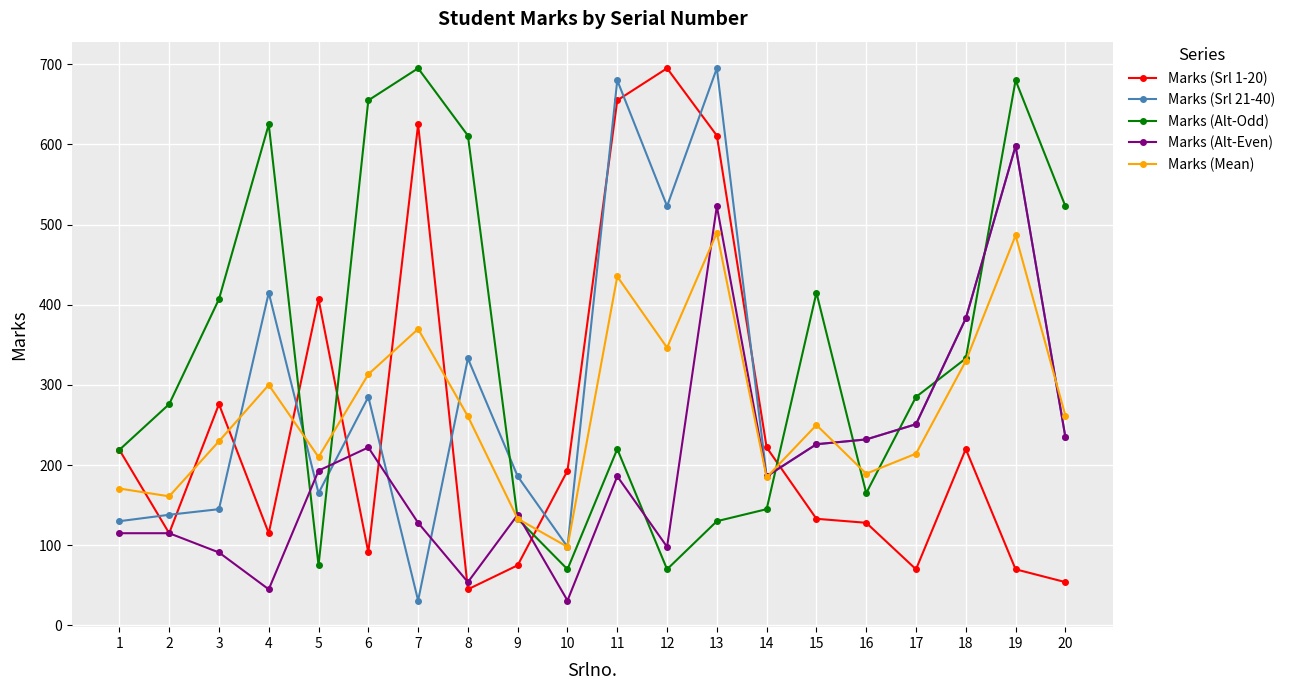

True or false: Marks (Mean) has more than 0 points higher than both neighbors.

True